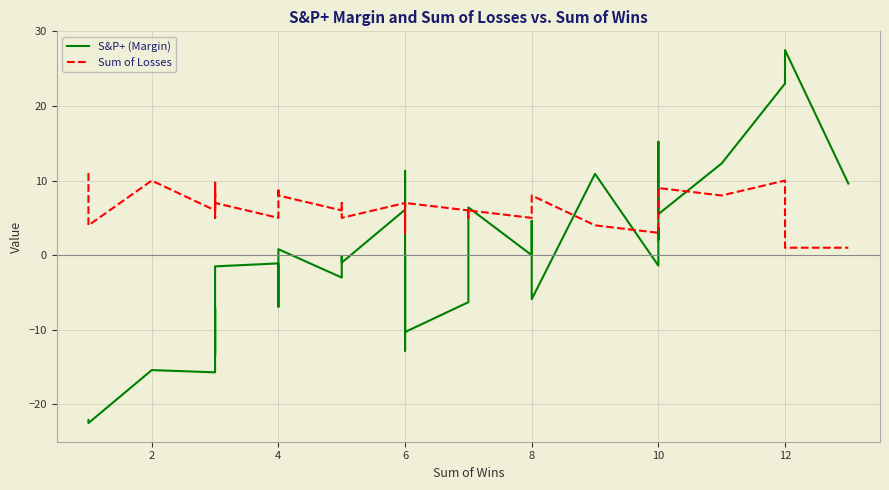

What is the maximum value for S&P+ (Margin)?

27.5